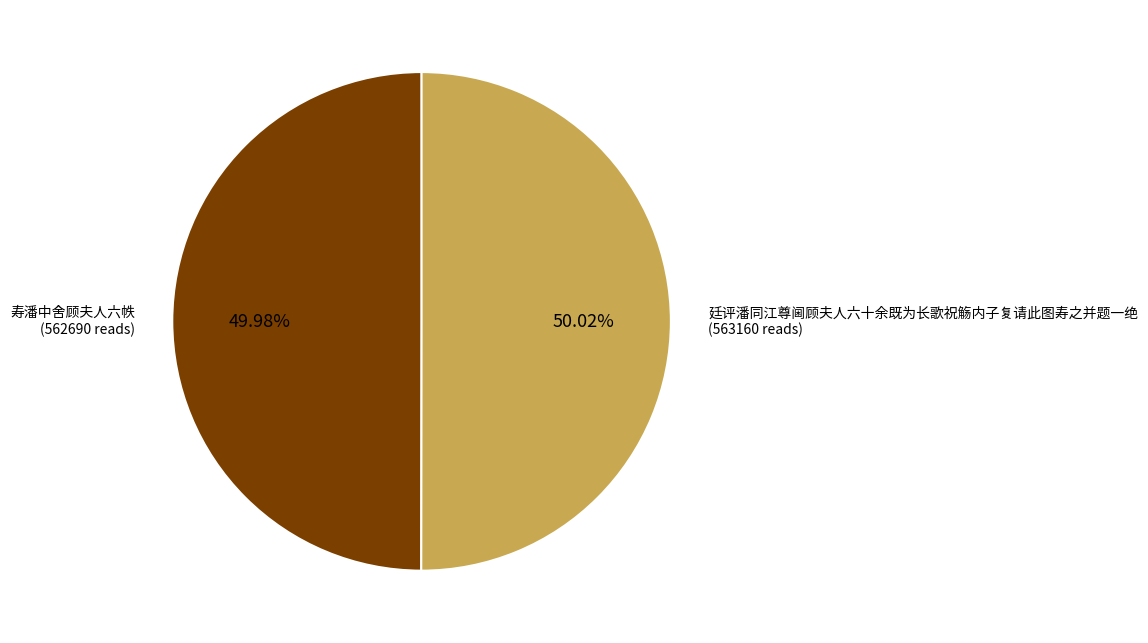

Is there any slice that represents more than half of the pie?

Yes